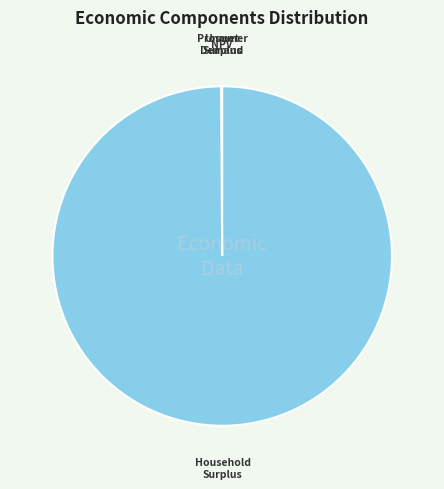

Is there any slice that represents more than half of the pie?

Yes